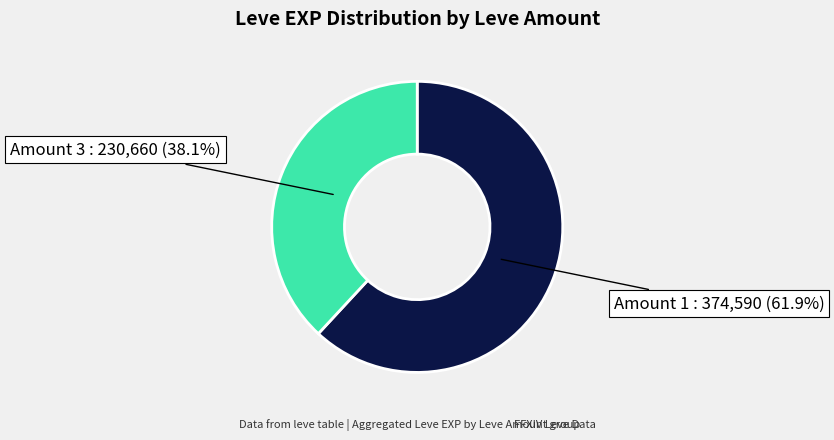

To the nearest percent, what is the average slice percentage?

50%